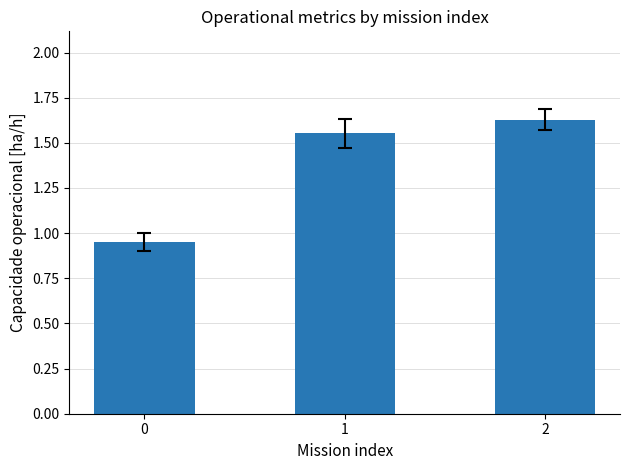

What is the change in value from 0 to 1?

+0.6